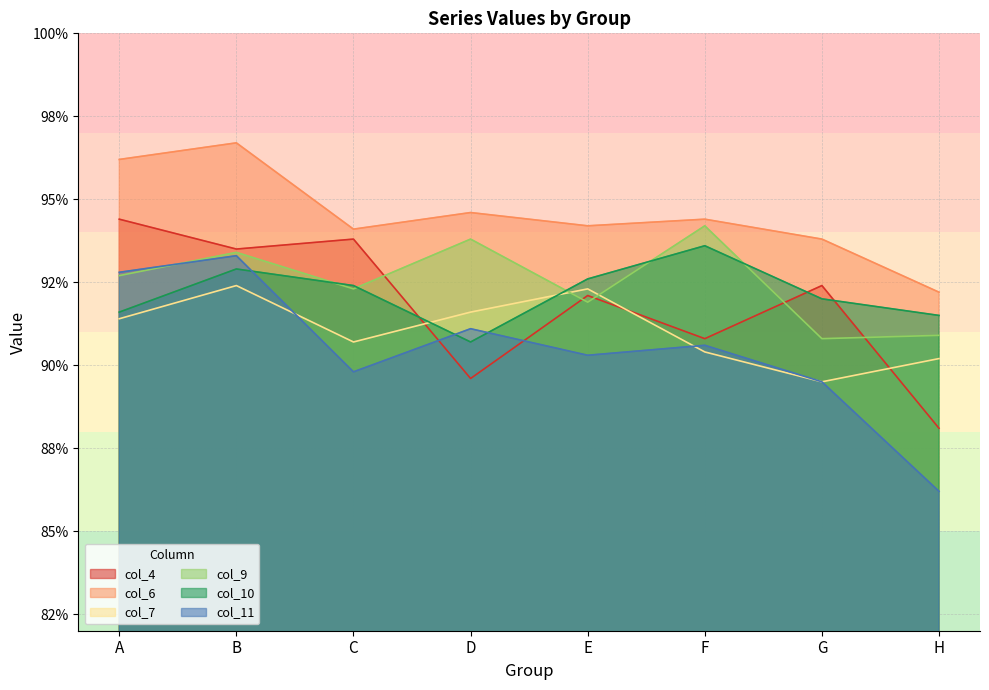

At which category does col_6 reach its first local valley?

C